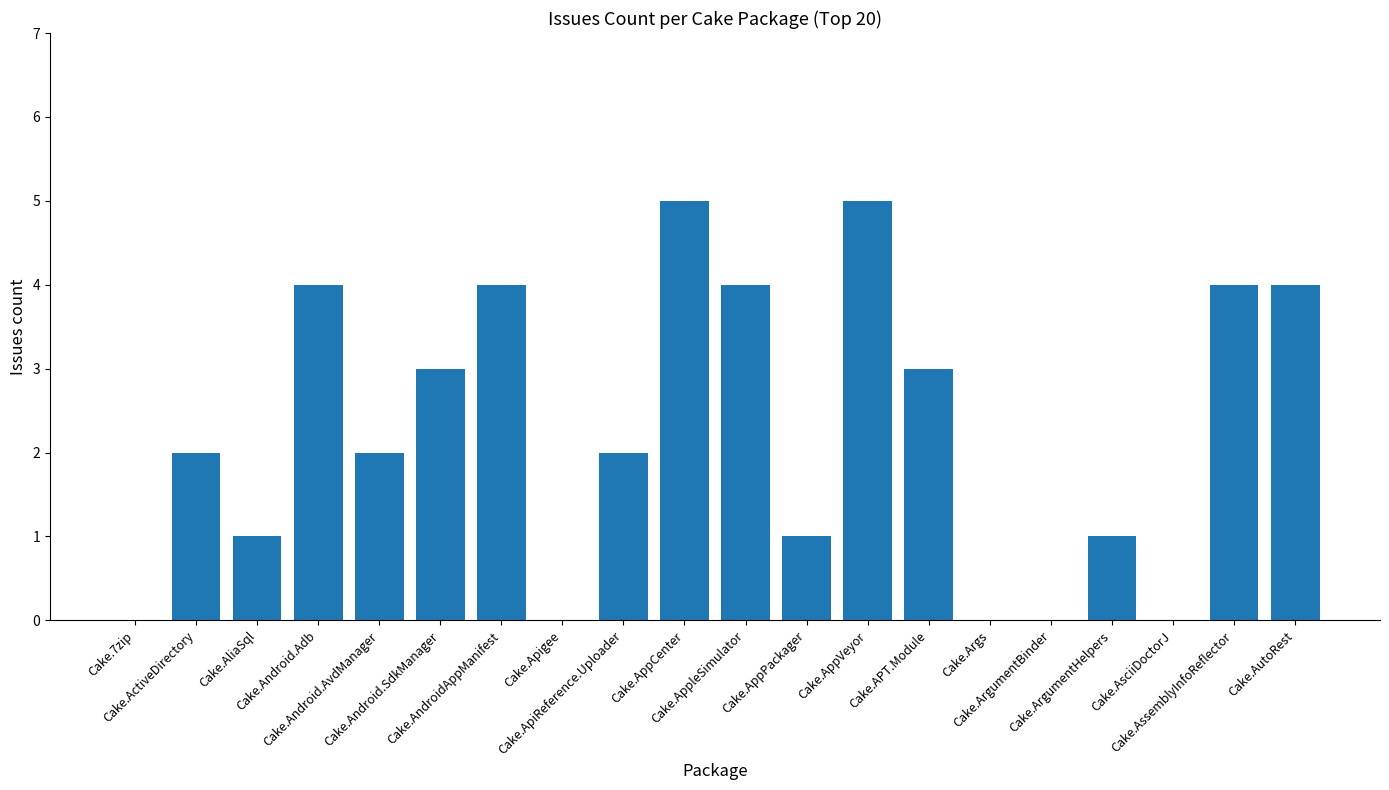

True or false: the data shows -3 at Cake.ArgumentBinder.

False